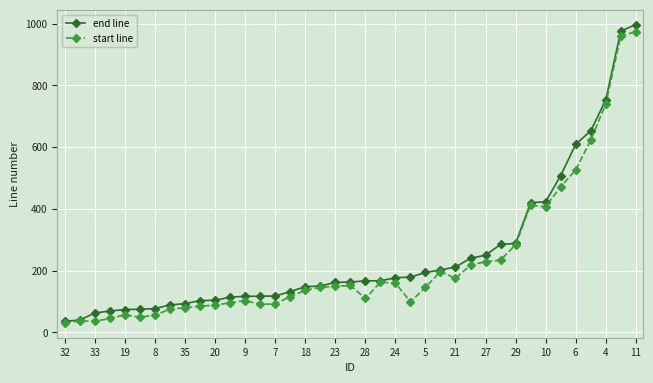

What is the highest value of the start line series?

974